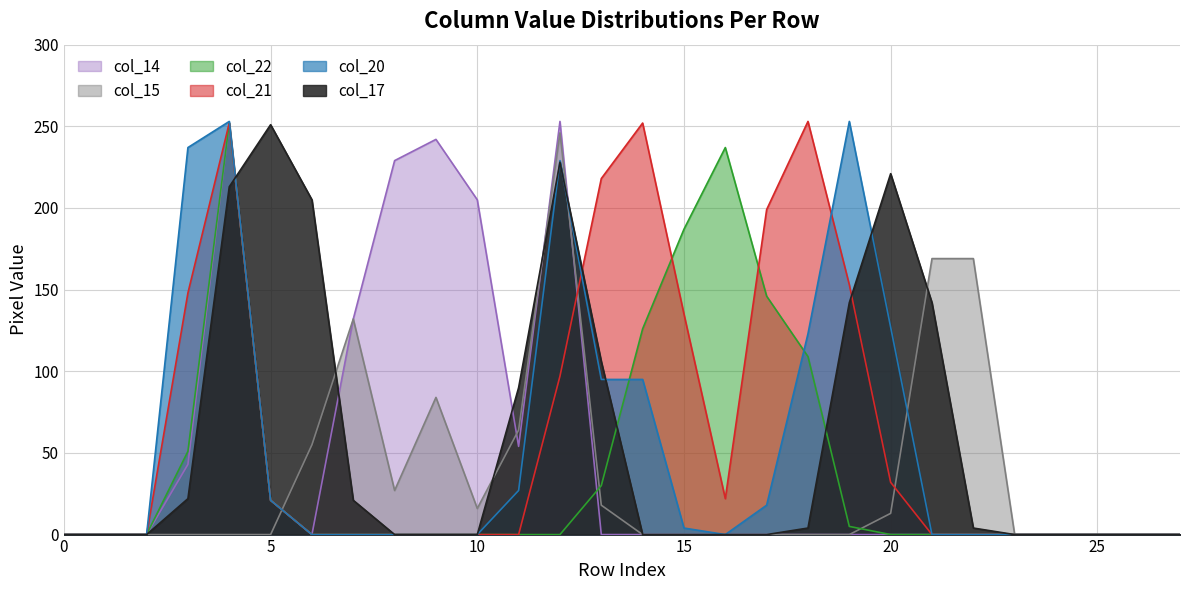

At which label does col_22 reach its peak?

4